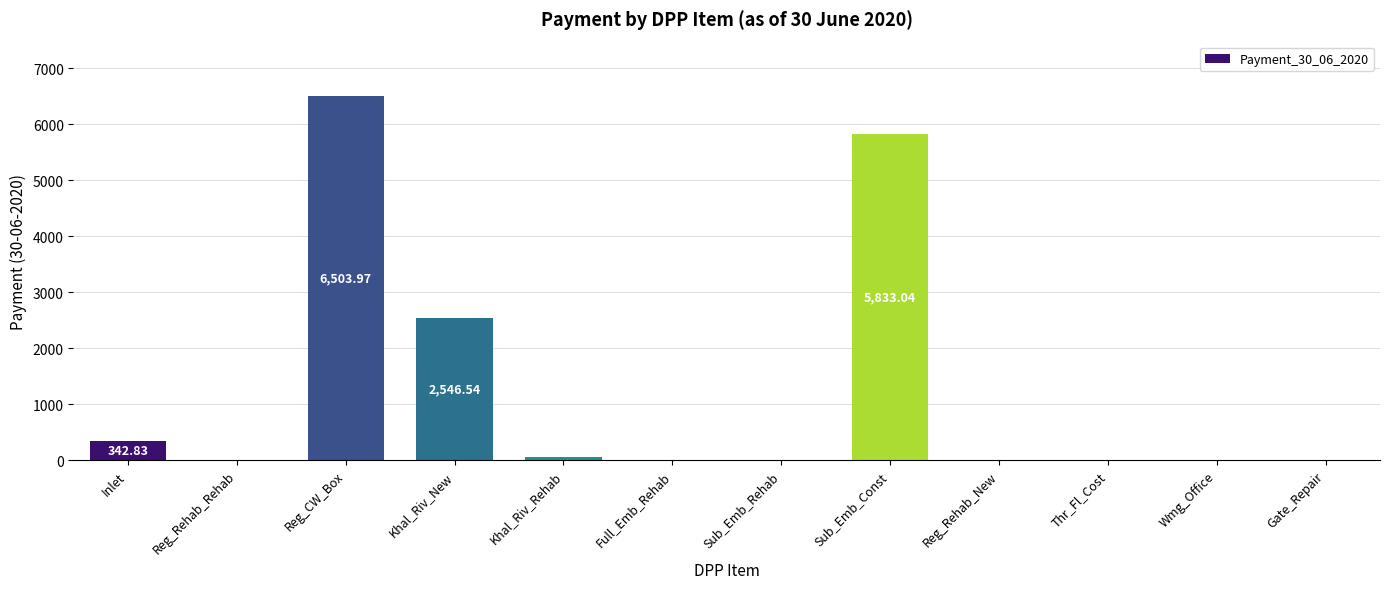

What is the change in value from Khal_Riv_New to Thr_Fl_Cost?

-2546.5